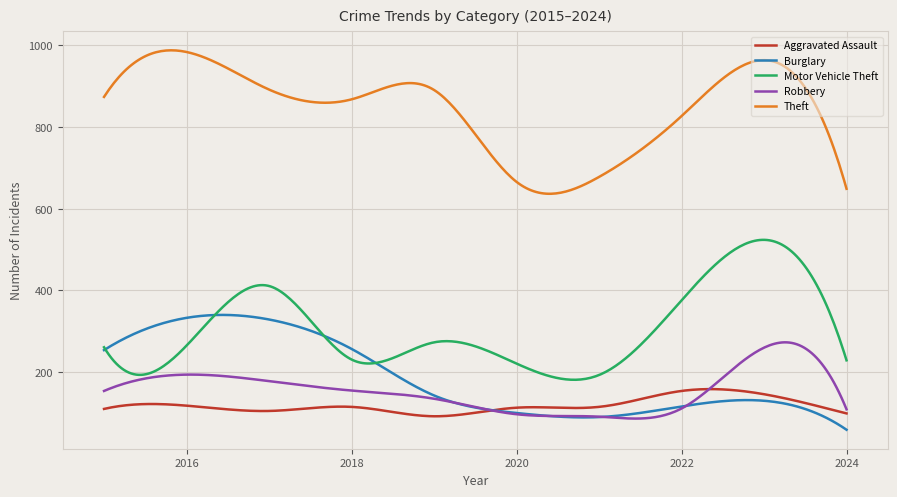

What is the minimum value shown in the chart?

59.0